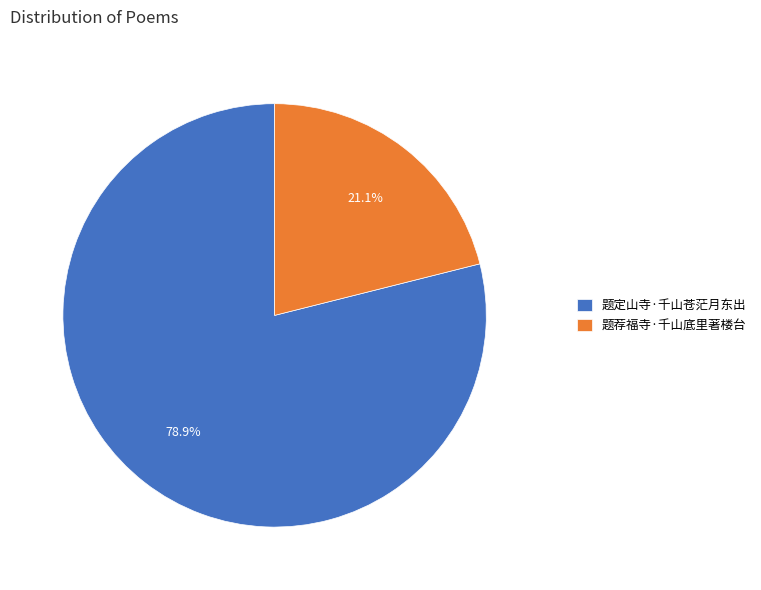

To the nearest percent, what is the difference between the 题荐福寺·千山底里著楼台 and 题定山寺·千山苍茫月东出 slice percentages?

58%